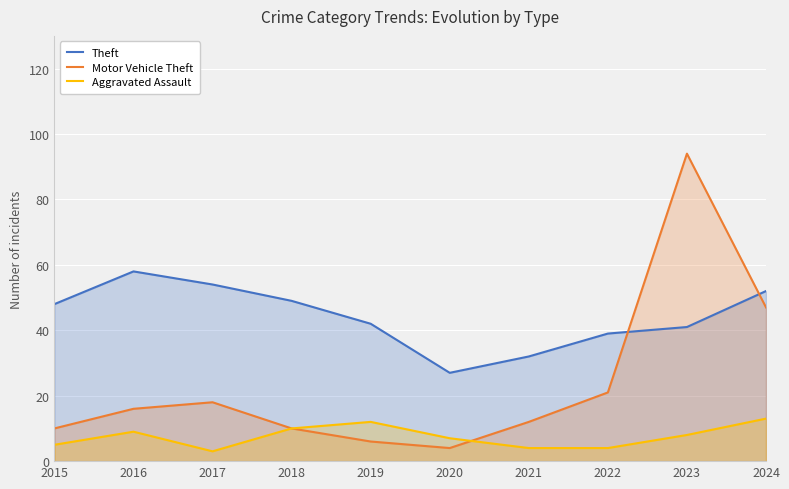

How many lines are shown in the chart?

3